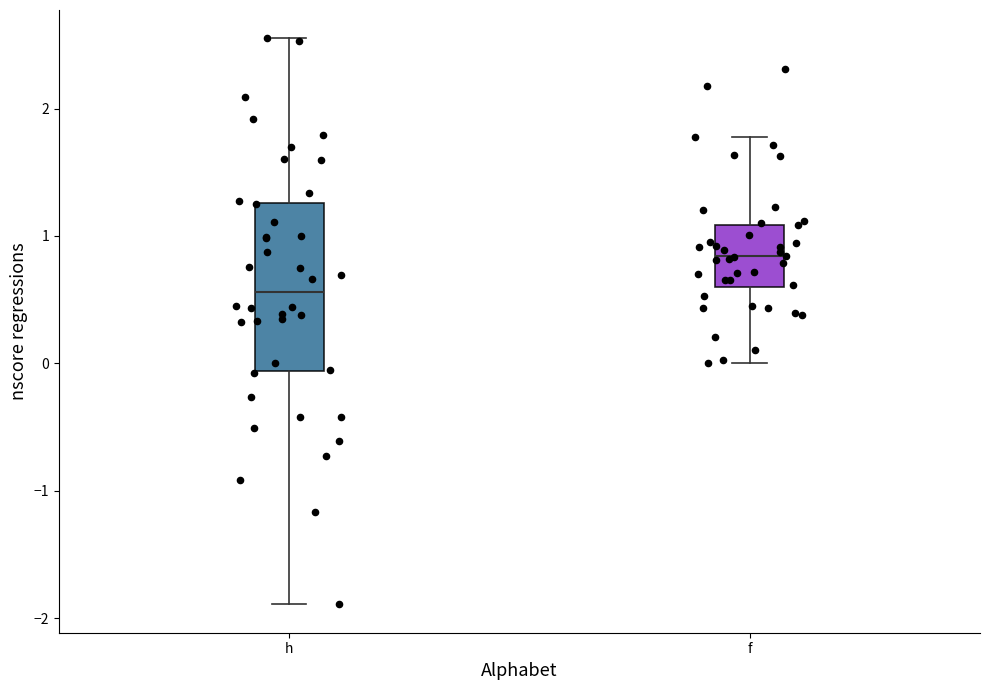

Reading left to right, transcribe this box plot: for each box, give where its median line is, the range the box spans, and where its two whiskers end, as read against the y-axis. The values are not printed on the chart, so give them approximately, as read against the axis.

h: median 0.6, box -0.1 to 1.3, whiskers -1.9 to 2.6
f: median 0.8, box 0.6 to 1.1, whiskers 0.0 to 1.8